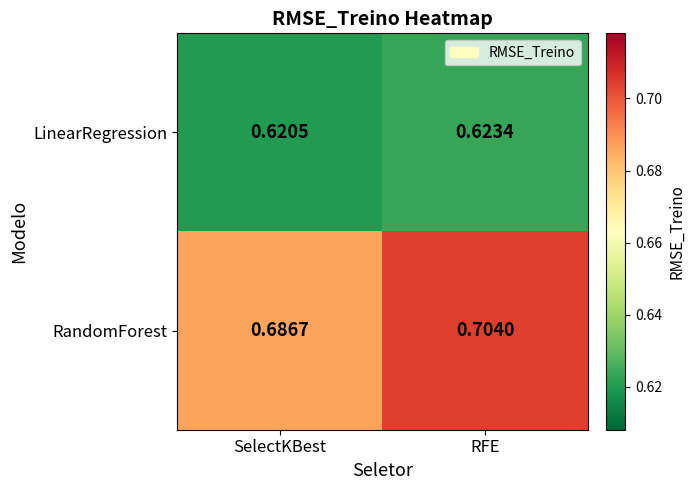

List the labels in order of RandomForest value, largest first.

RFE, SelectKBest